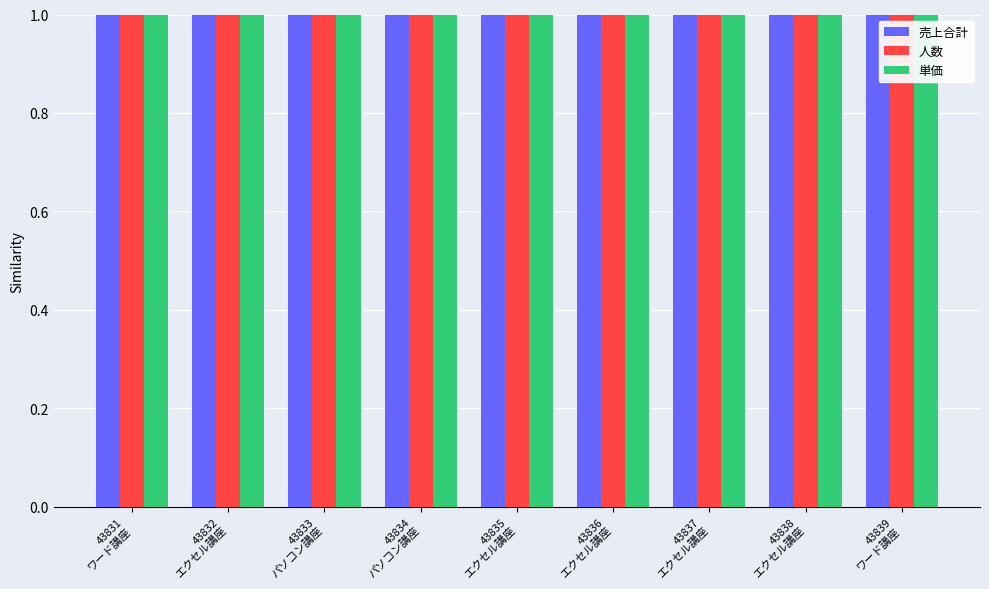

Rank the series at 43834
パソコン講座 from highest to lowest value.

売上合計, 単価, 人数